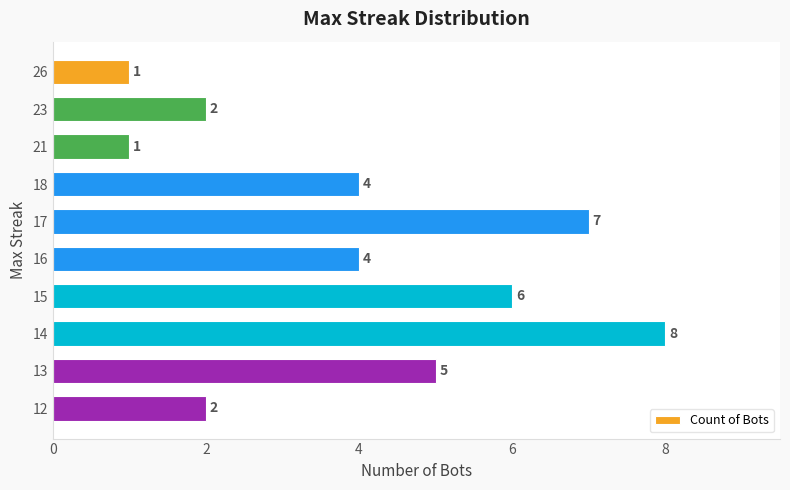

What is the difference between the second highest and second lowest values?

6